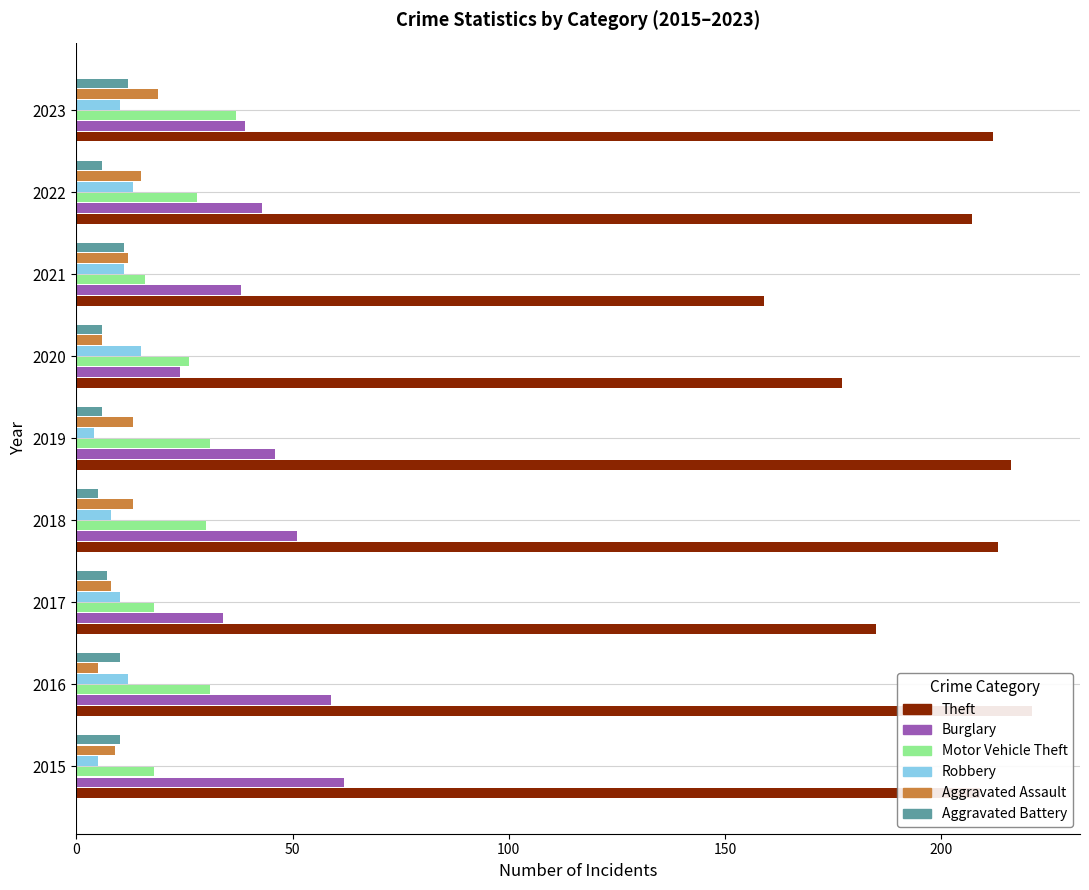

Are the bars horizontal?

Yes